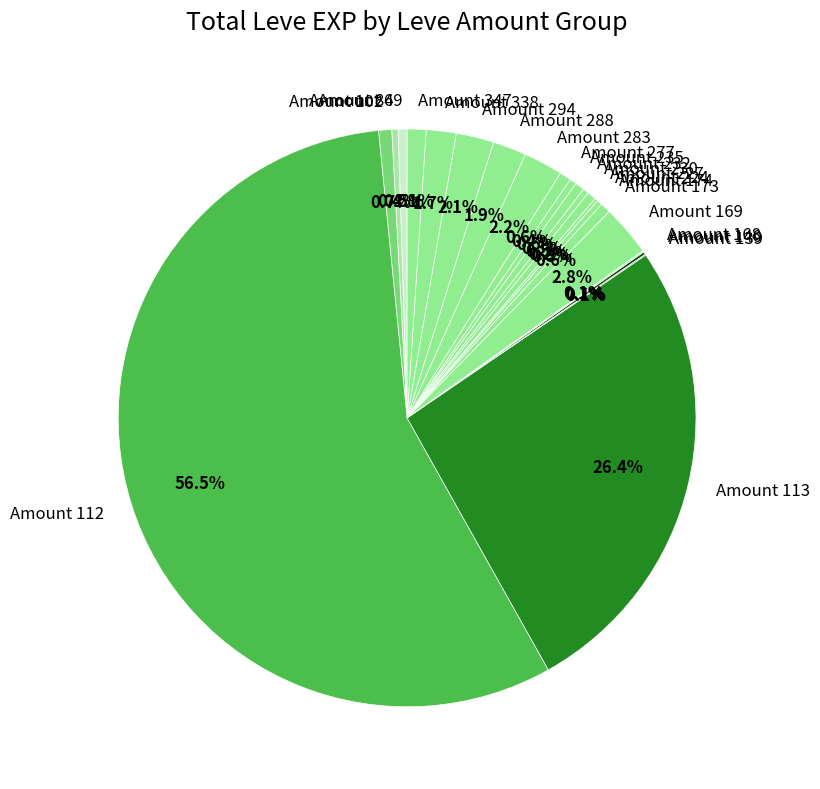

Does Amount 112 account for over 50% of the chart?

Yes